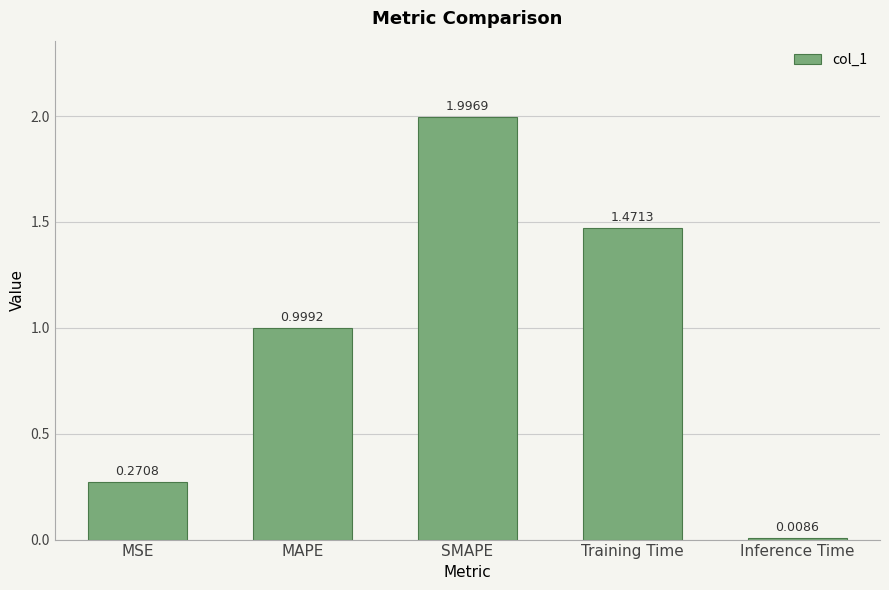

What position from the right is Inference Time?

1